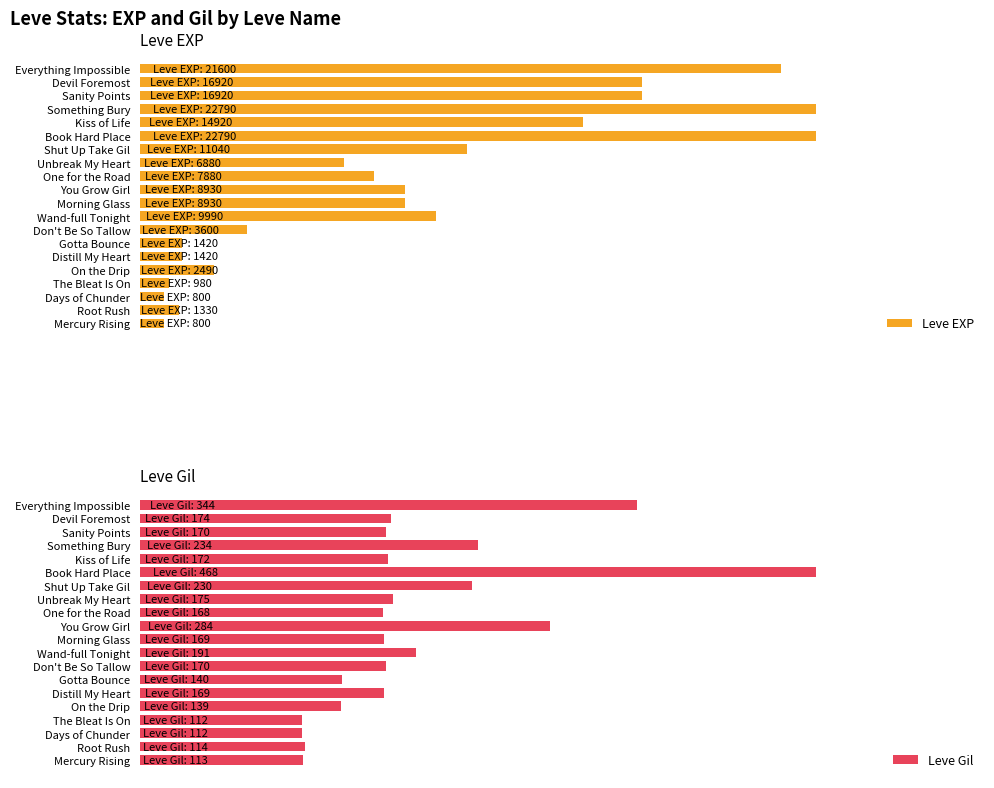

What is the value of the Leve Gil bar at the 12th from the left?

168